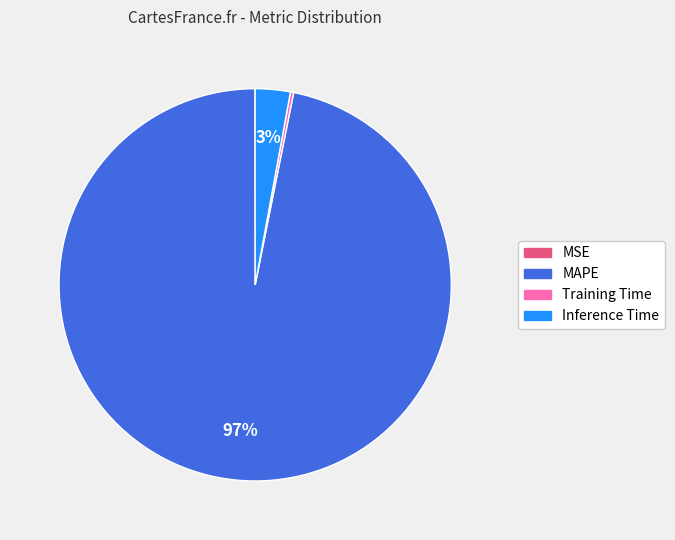

To the nearest percent, what is the difference between the largest and smallest slice percentages?

97%